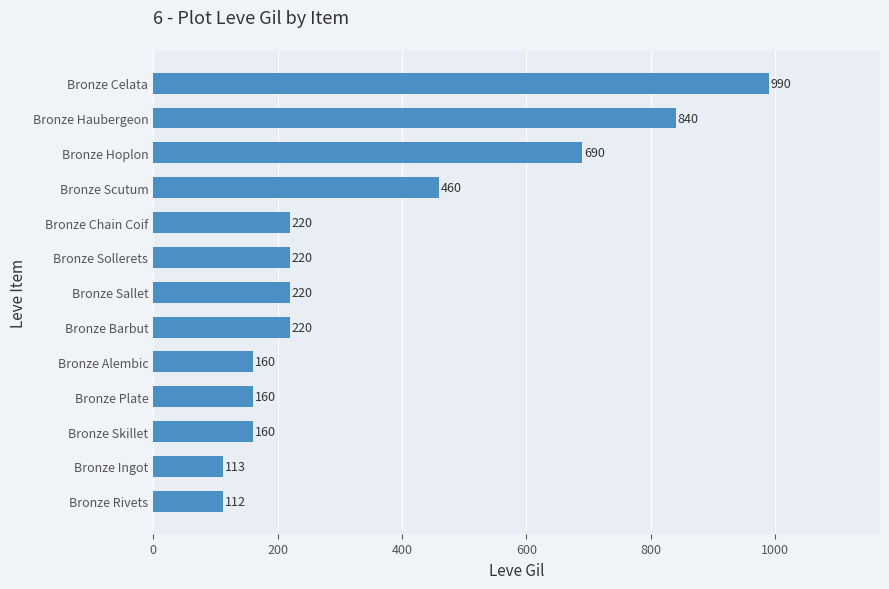

What is the change in value from Bronze Rivets to Bronze Ingot?

+1